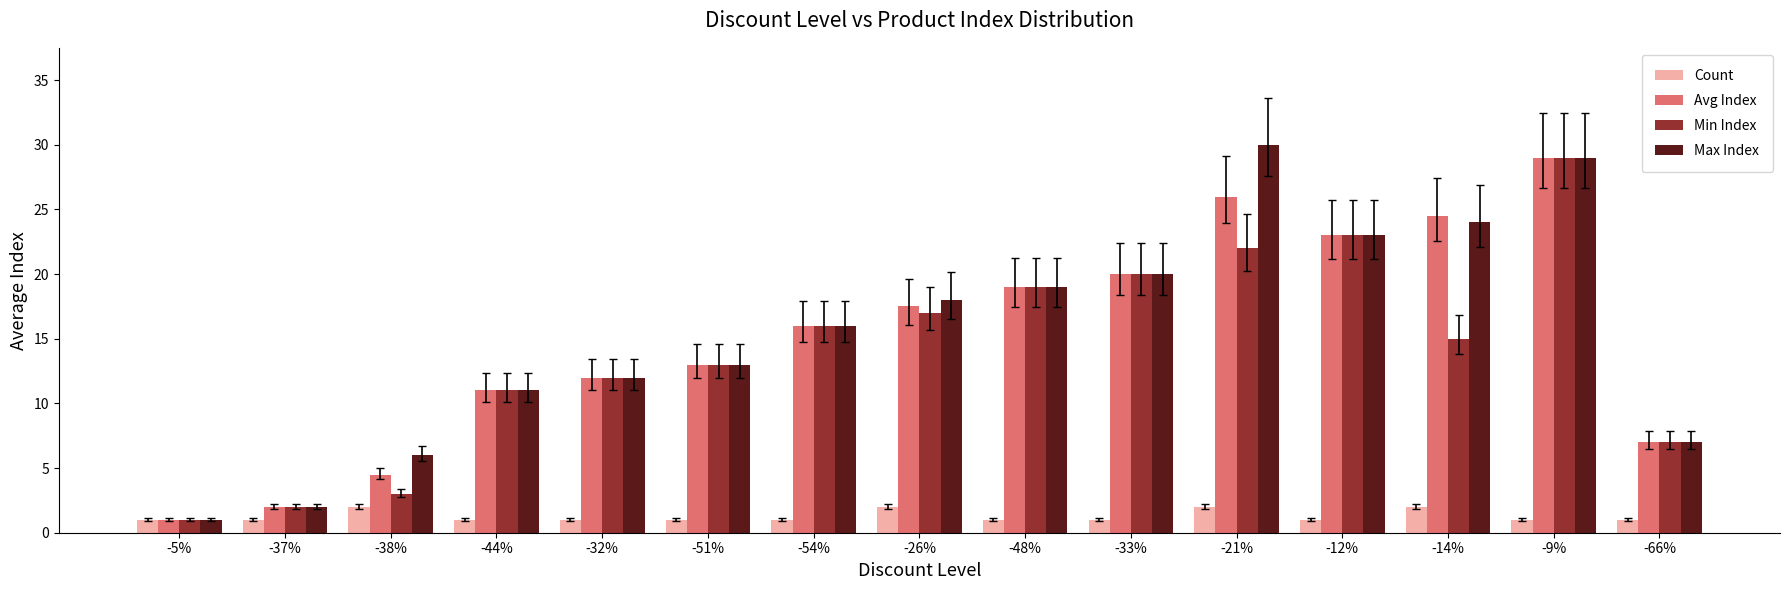

Rank the categories by Min Index value from lowest to highest.

-5%, -37%, -38%, -66%, -44%, -32%, -51%, -14%, -54%, -26%, -48%, -33%, -21%, -12%, -9%